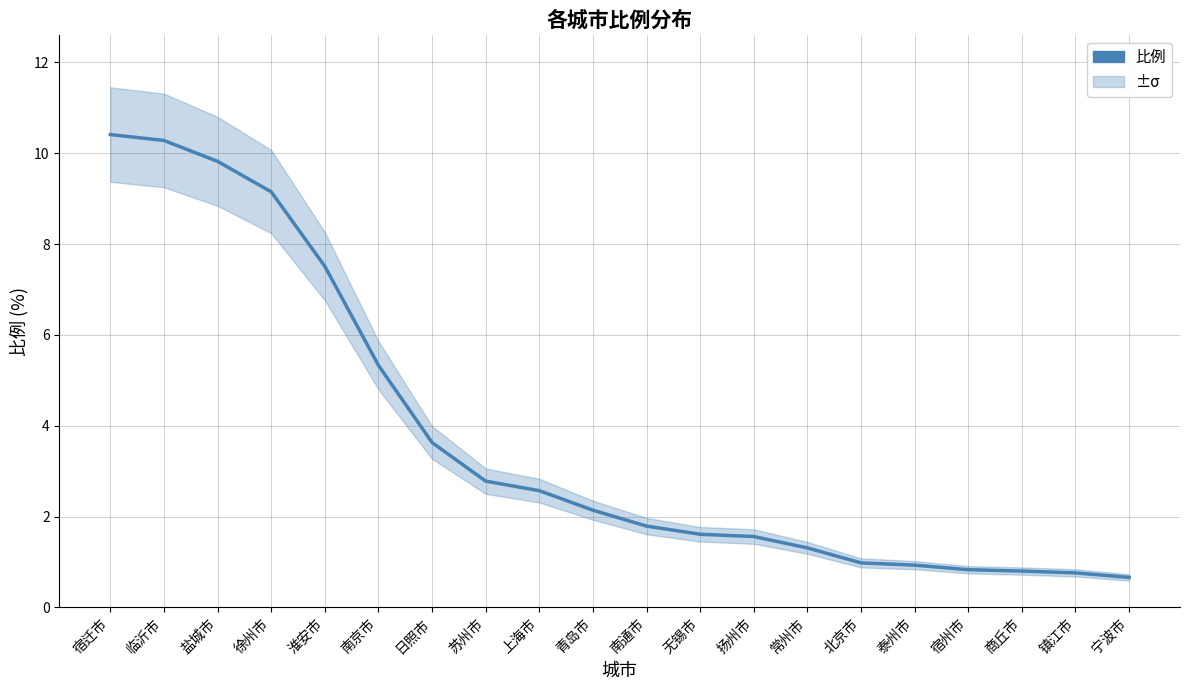

What is the minimum value shown in the chart?

0.7